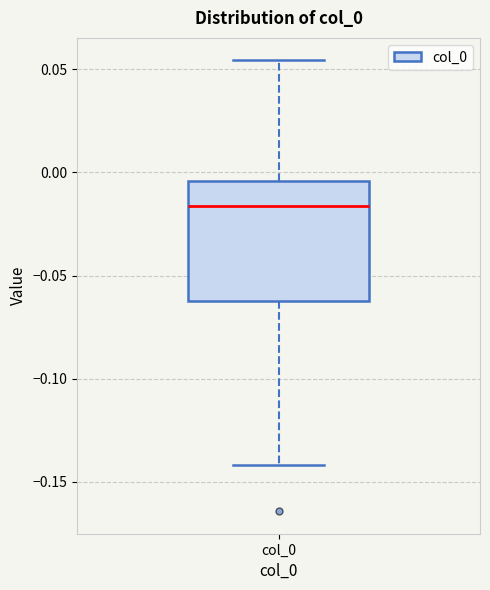

Where is the lower edge of the box for col_0 on the y-axis? The values are not printed on the chart, so give them approximately, as read against the axis.

-0.060